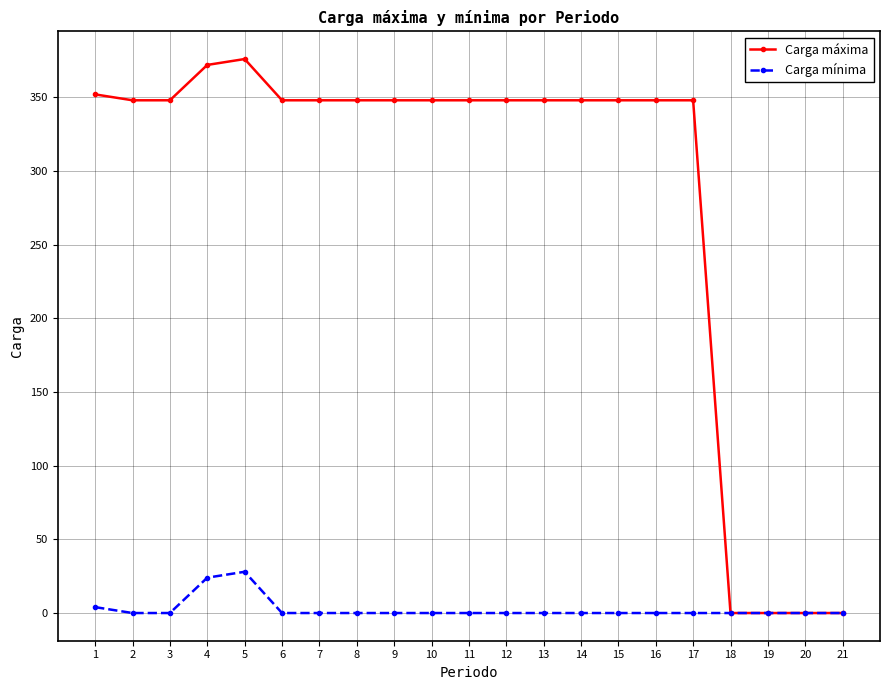

At which label does Carga máxima reach its peak?

5